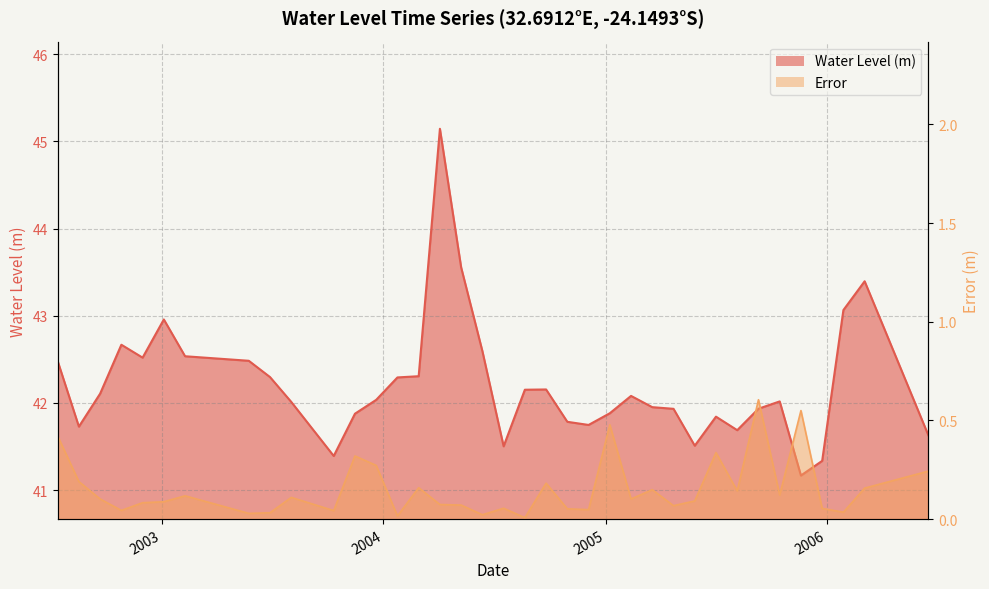

What is the total value across all series at 2005-12-24?

41.4